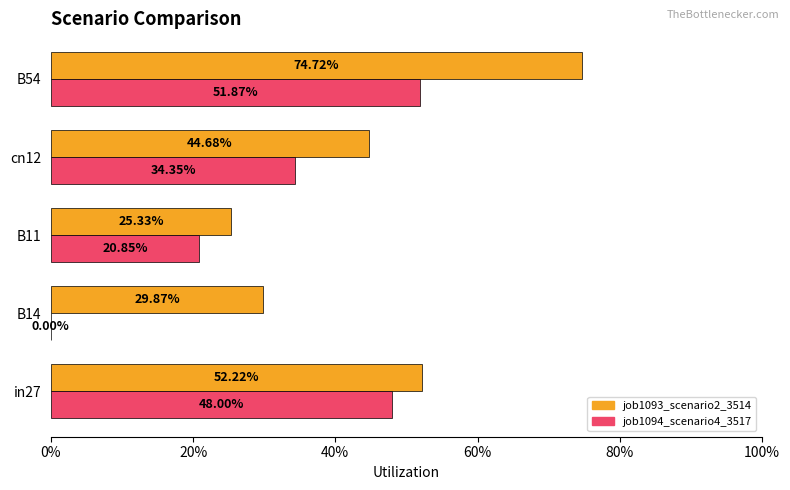

What are all the series names shown in the legend?

job1093_scenario2_3514, job1094_scenario4_3517